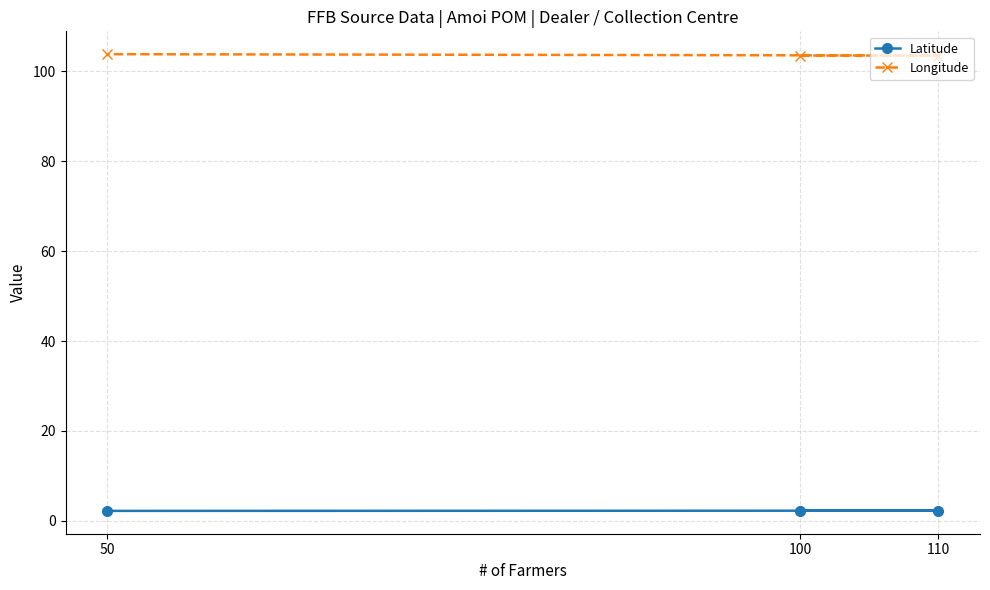

Which series has the largest total across all categories?

Longitude